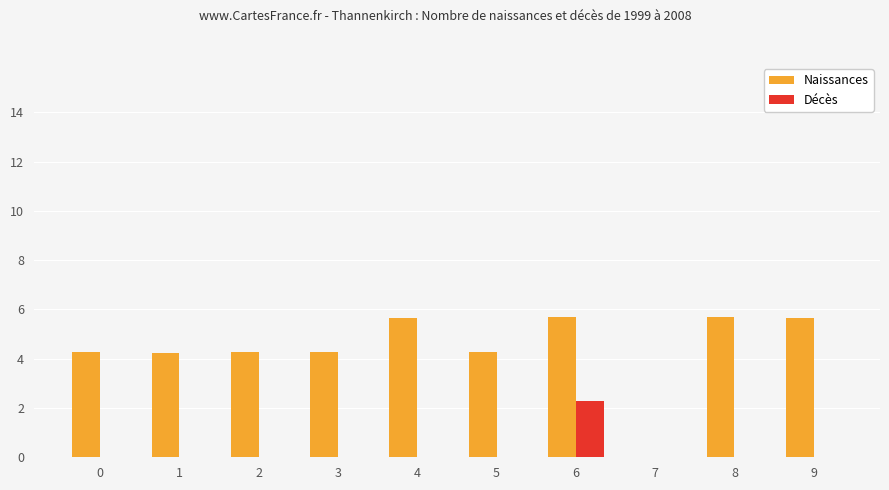

What is the approximate value of Naissances at 4?

5.7